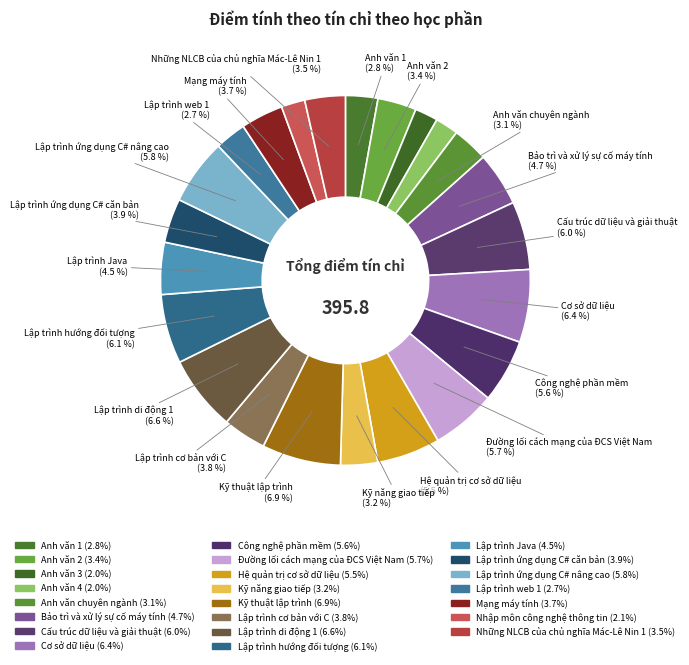

What is the change in value from Cơ sở dữ liệu to Những NLCB của chủ nghĩa Mác-Lê Nin 1?

-11.2